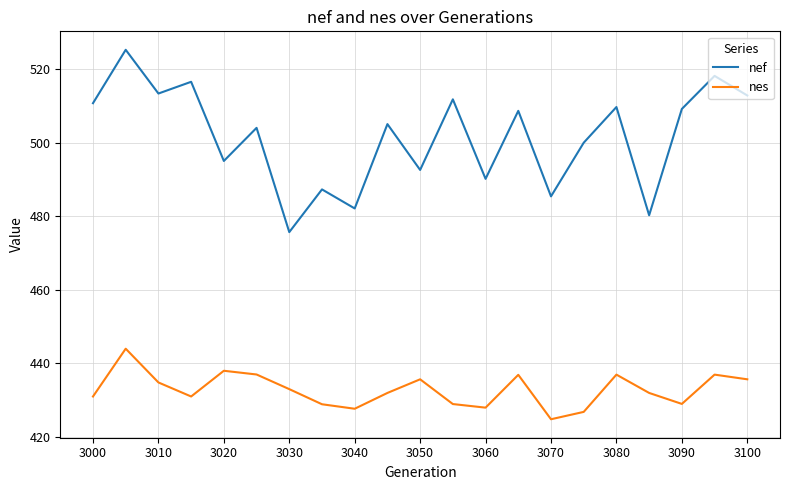

What is the maximum value for nef?

525.3